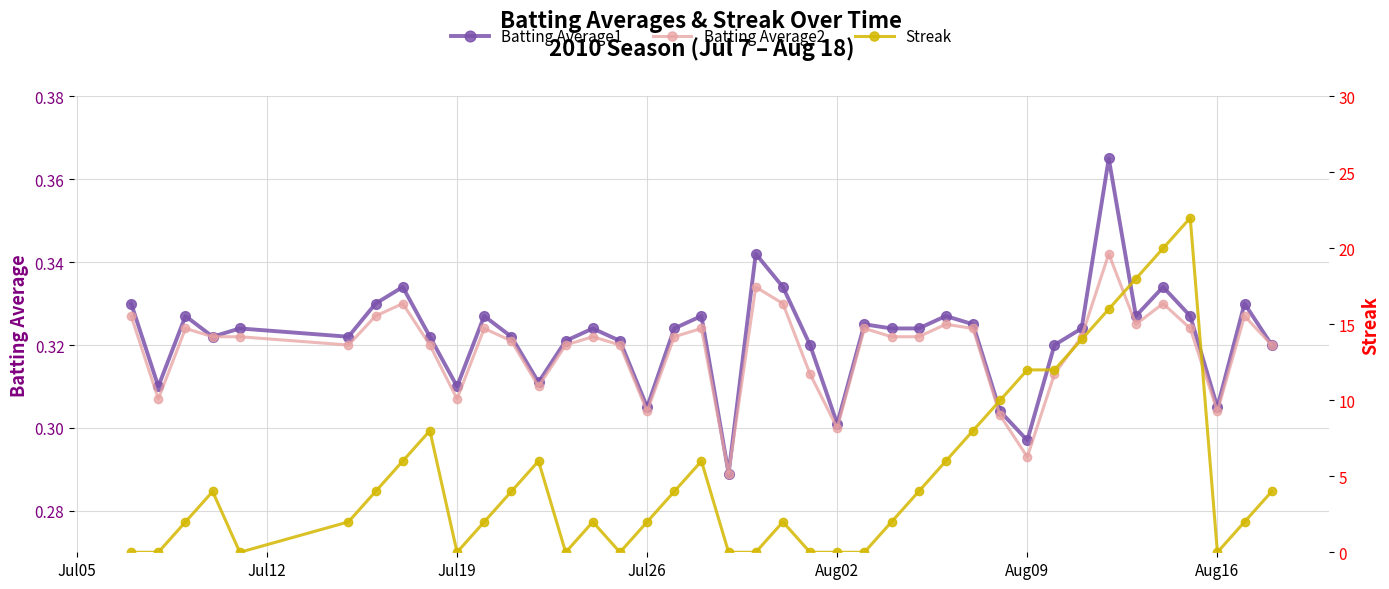

True or false: Batting Average1 and Batting Average2 cross at least once.

False